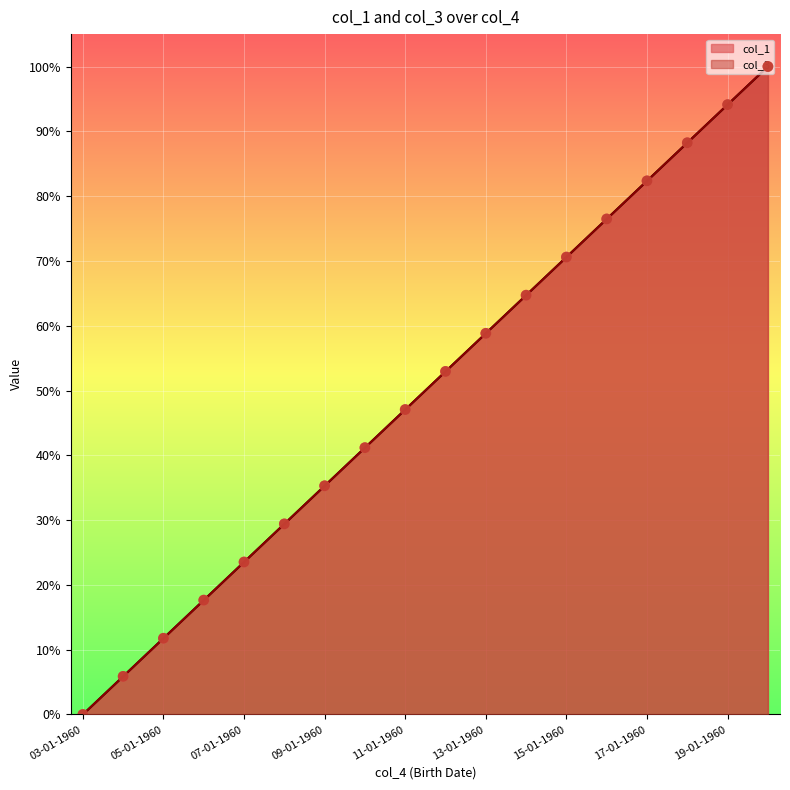

At how many categories does at least one series exceed 26?

13